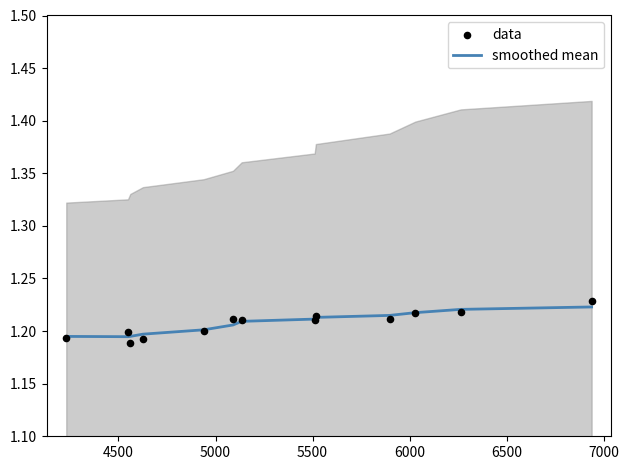

What is the total value across all series at 7000?

2.4